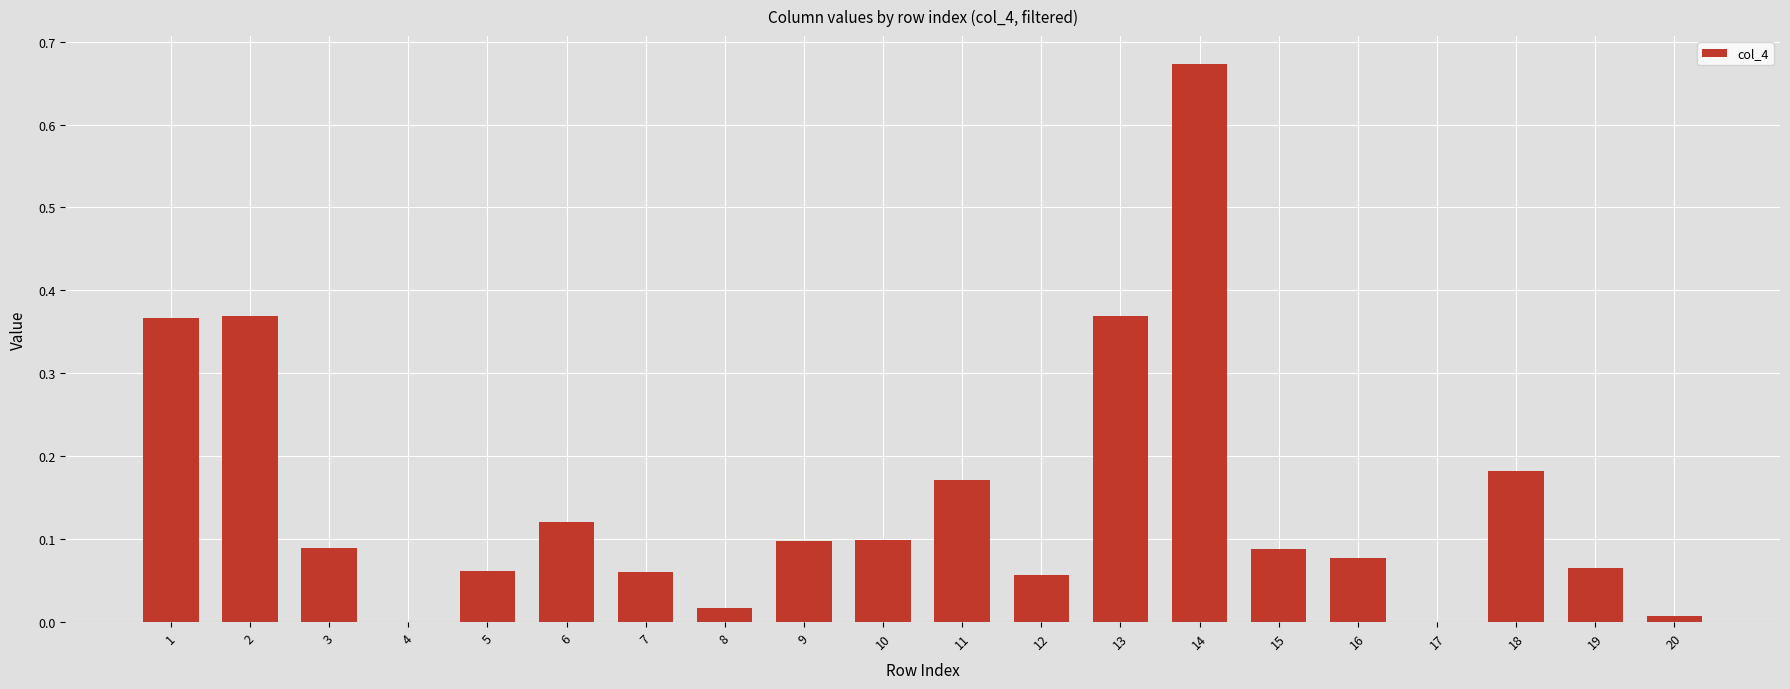

Is it true that the value at 4 is 0.0?

True